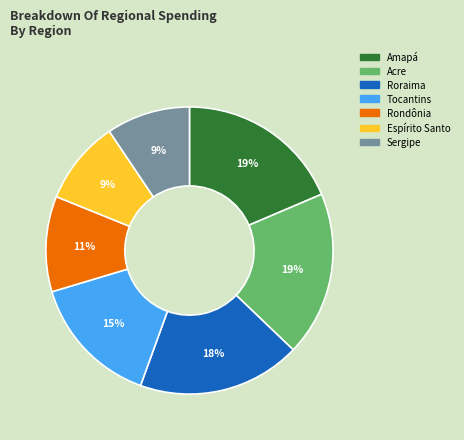

True or false: Tocantins accounts for 15% of the total.

True